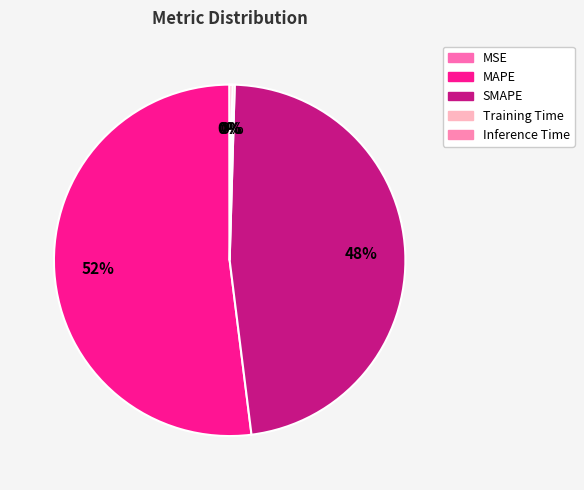

Is it true that SMAPE is 48% of the pie?

True